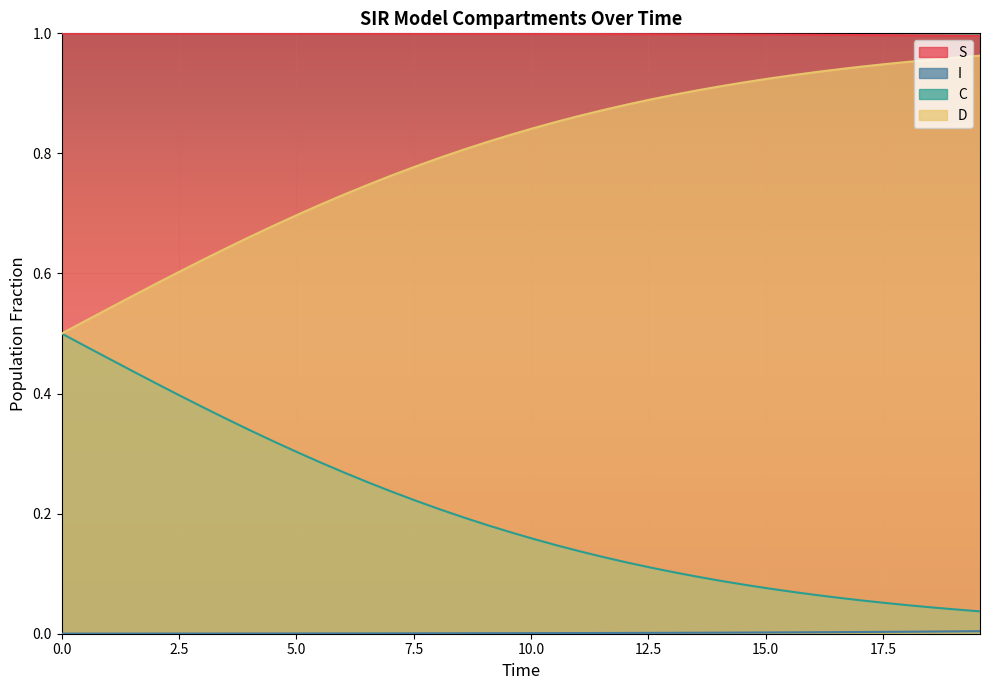

True or false: C and S cross at least once.

False